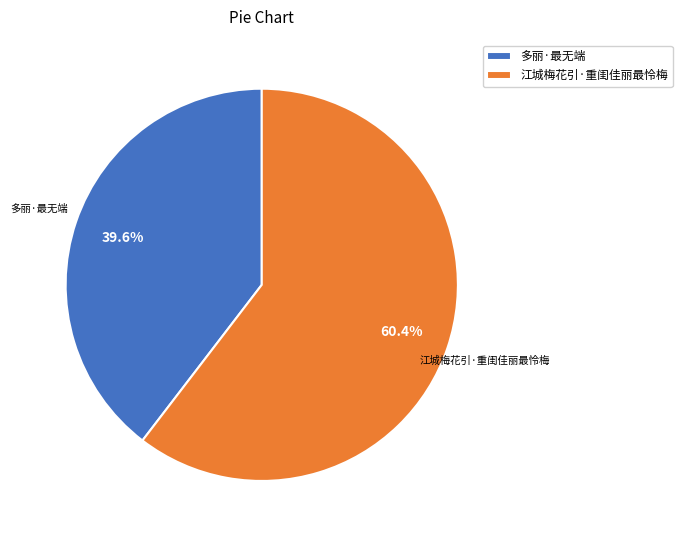

Count the number of slices in the pie.

2